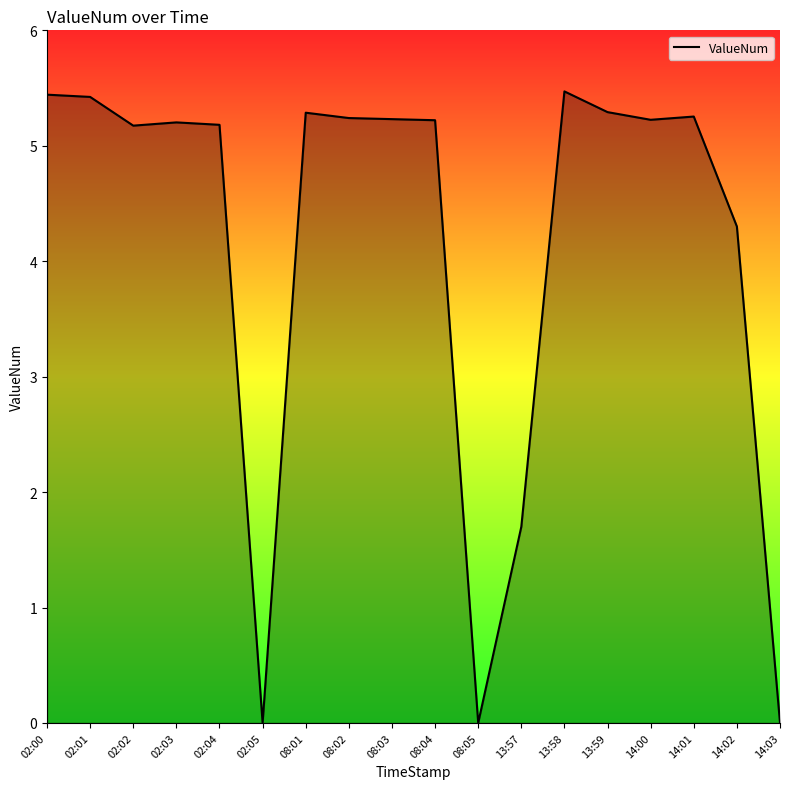

Approximately how many times larger is the value at 08:02 compared to 02:02?

1.0